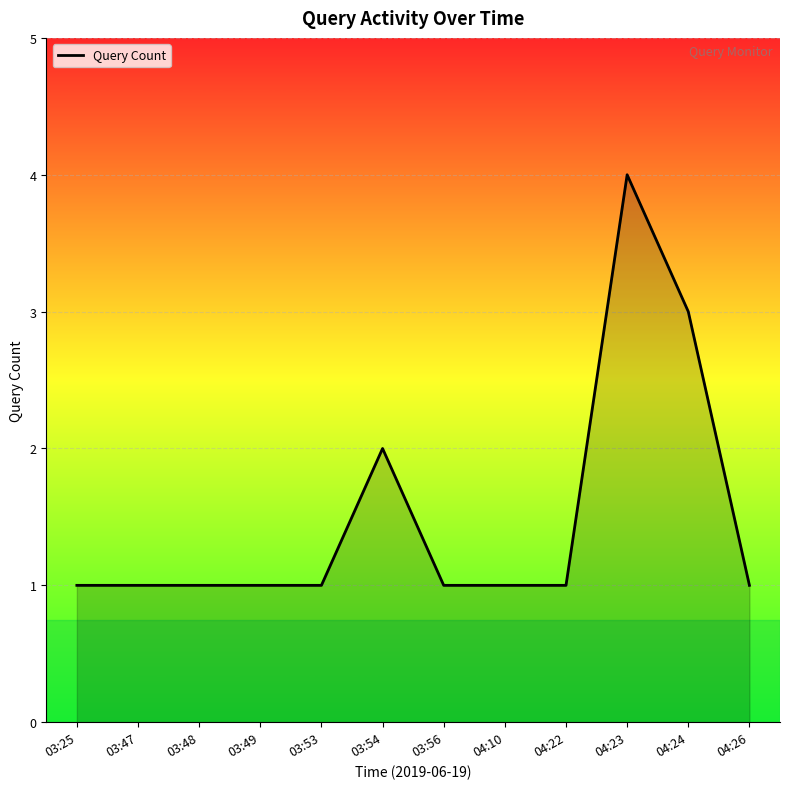

What is the sum of the values at 04:23 and 04:24?

7